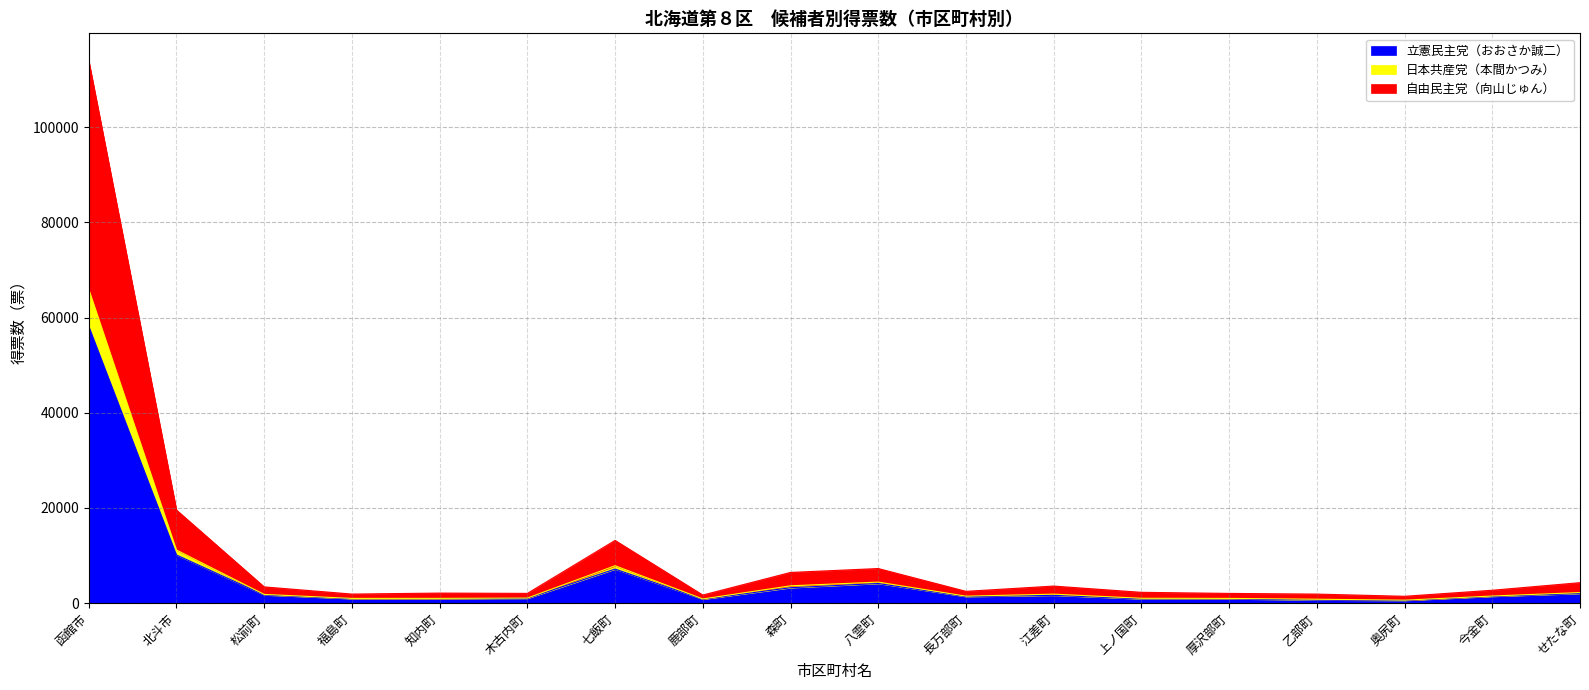

True or false: 自由民主党（向山じゅん） has a value of 10556 at 七飯町.

False